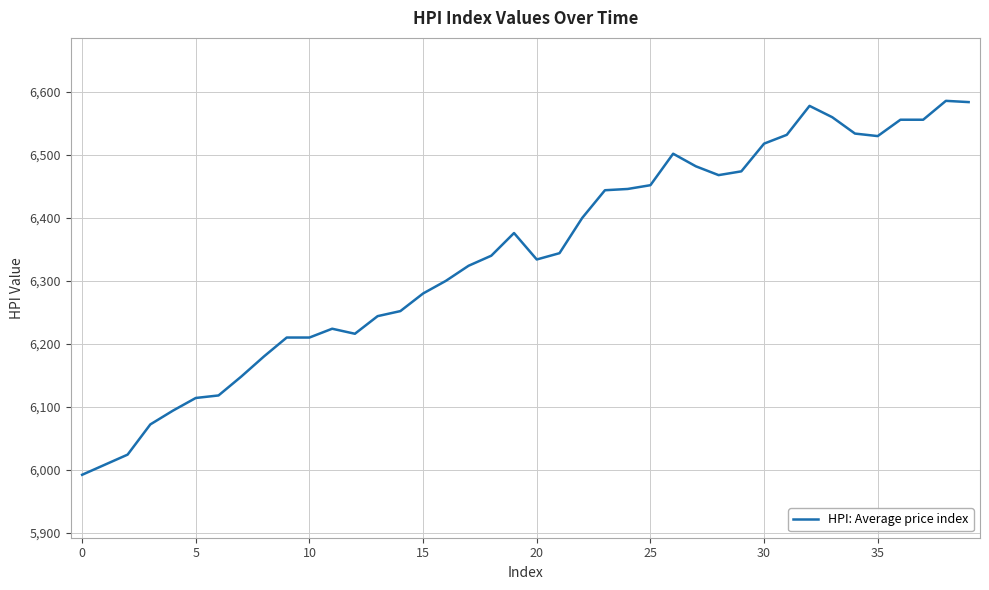

What is the difference between the maximum and minimum values?

594